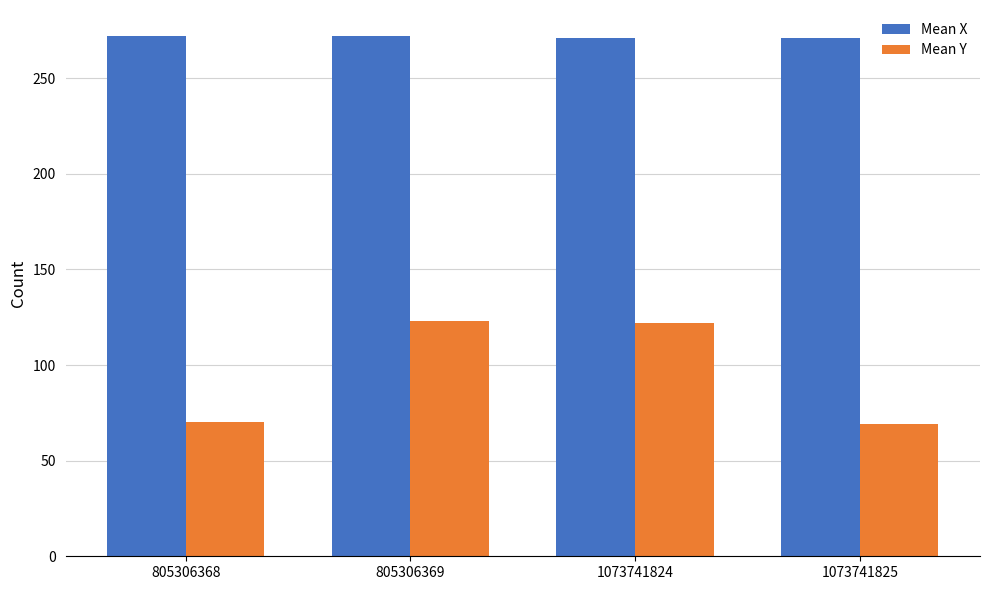

What is the smallest value displayed?

69